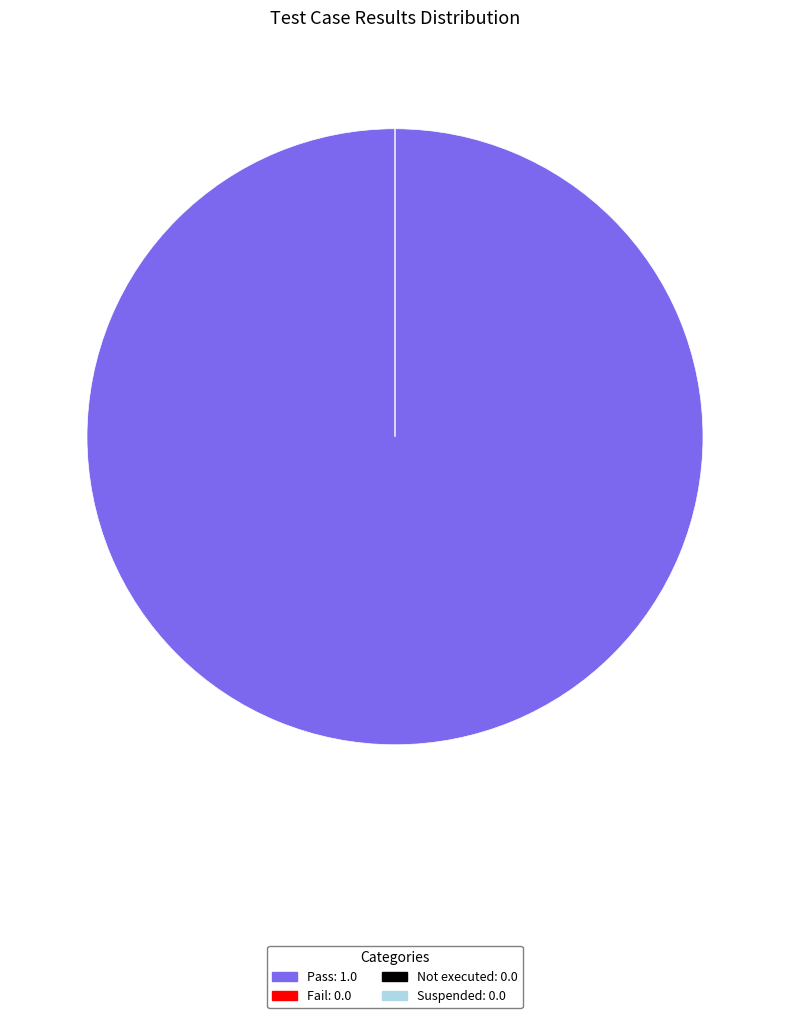

Do Pass and Fail together represent more than half of the pie?

Yes